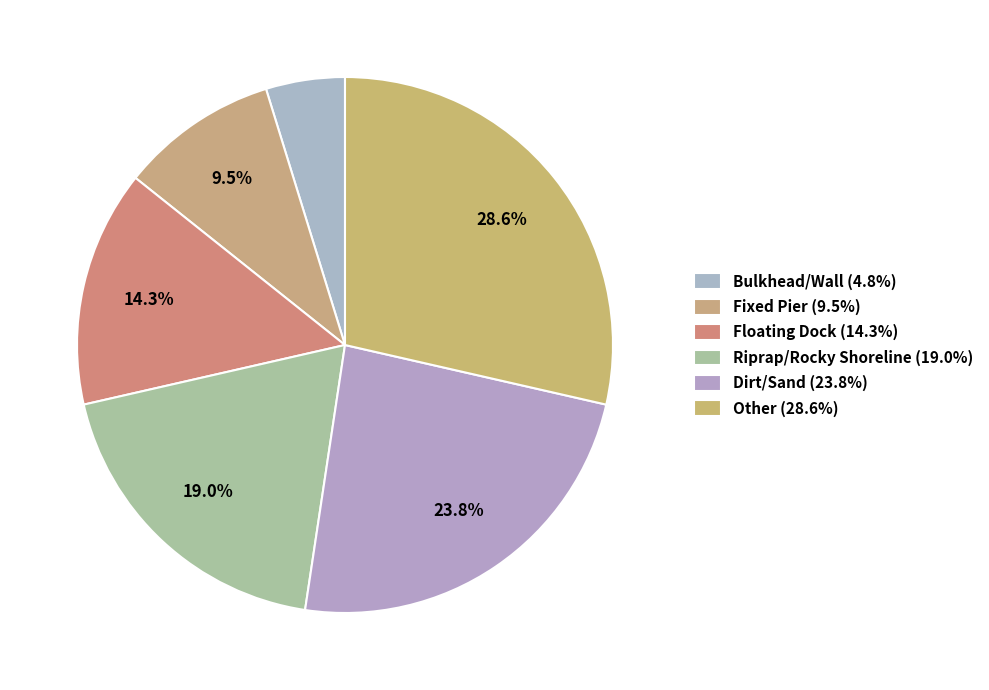

How many segments does this pie chart have?

6